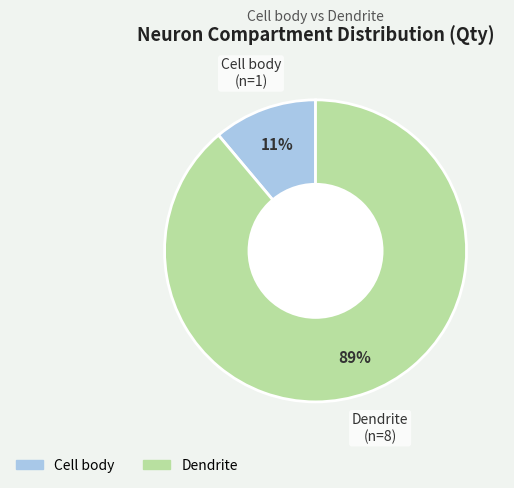

To the nearest percent, what is the combined percentage of Cell body and Dendrite?

100%